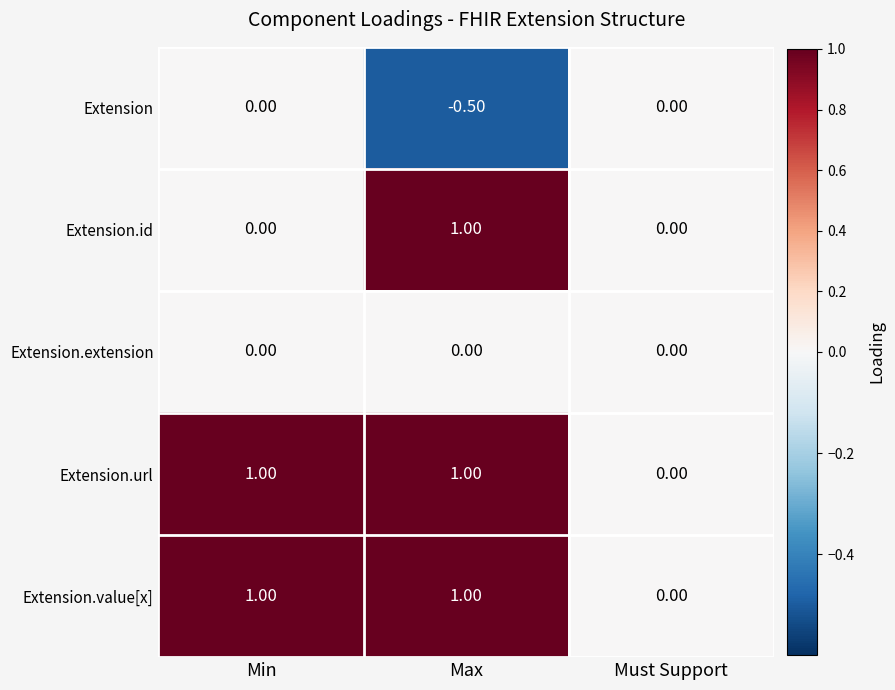

What is the average value of the Extension.value[x] series?

0.7